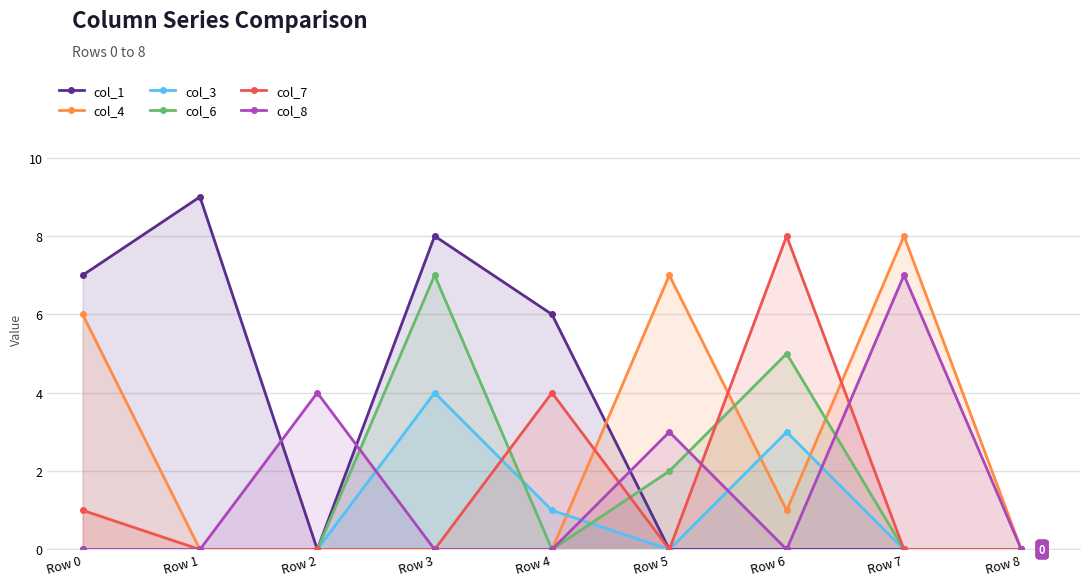

In col_7, how many points are higher than both neighbors (excluding endpoints)?

2